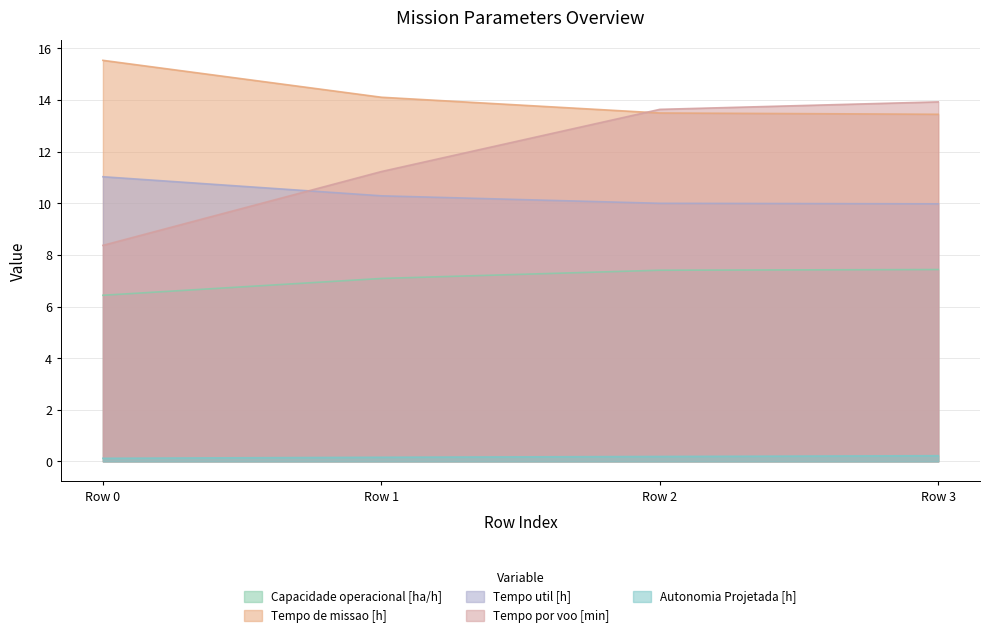

True or false: Autonomia Projetada [h] has more than 2 interior local peaks.

False